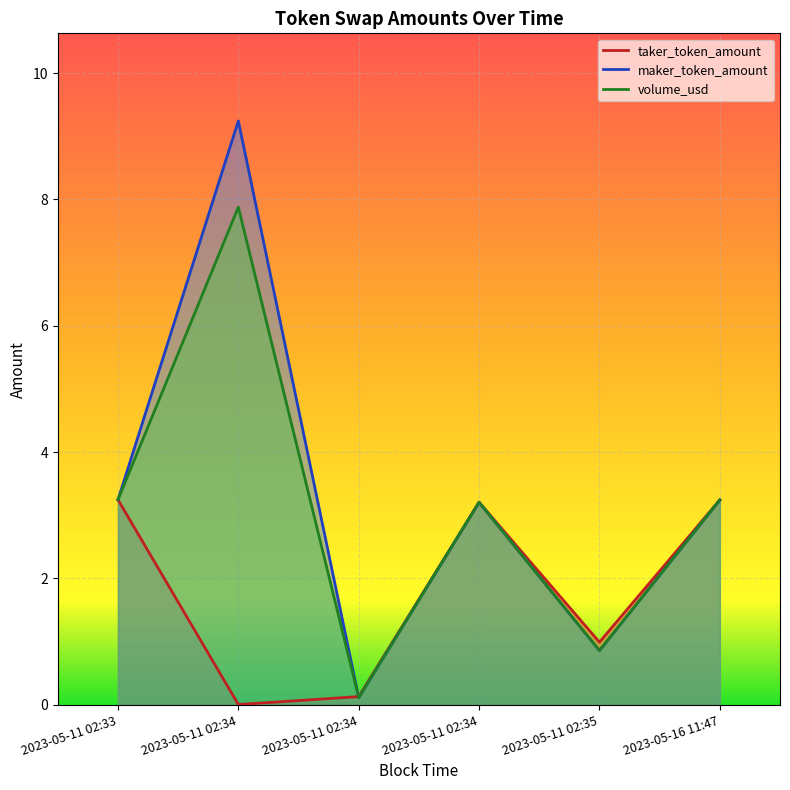

Reading right to left, what are all the values shown in this chart?

taker_token_amount: 2023-05-16 11:47=3.2	2023-05-11 02:35=1.0	2023-05-11 02:34=3.2	2023-05-11 02:34=0.1	2023-05-11 02:34=0.0	2023-05-11 02:33=3.2
maker_token_amount: 2023-05-16 11:47=3.2	2023-05-11 02:35=0.9	2023-05-11 02:34=3.2	2023-05-11 02:34=0.1	2023-05-11 02:34=9.2	2023-05-11 02:33=3.2
volume_usd: 2023-05-16 11:47=3.2	2023-05-11 02:35=0.9	2023-05-11 02:34=3.2	2023-05-11 02:34=0.1	2023-05-11 02:34=7.9	2023-05-11 02:33=3.2